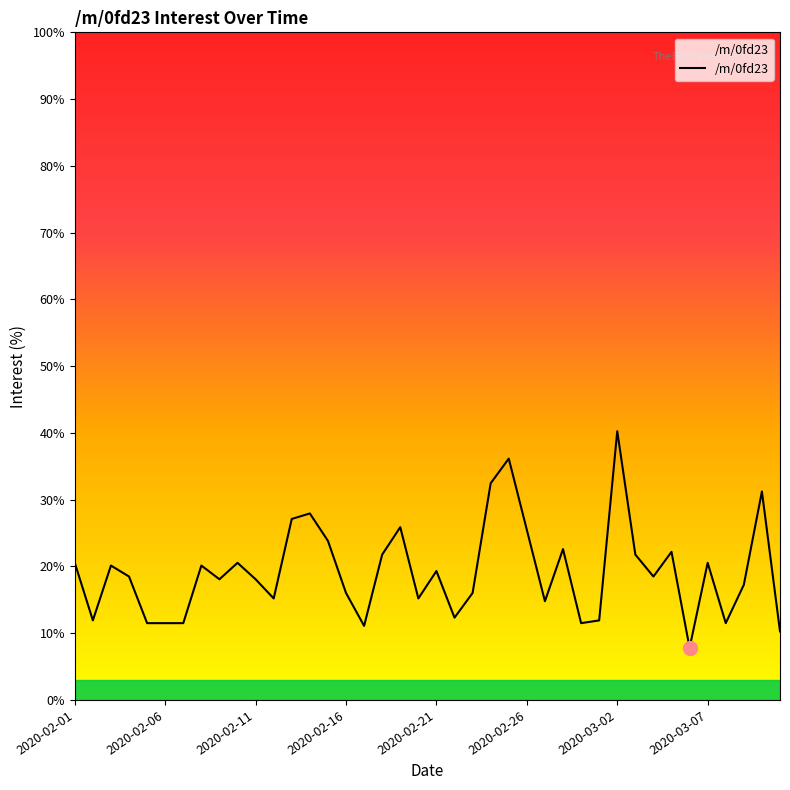

What is the difference between the maximum and minimum values?

32.5